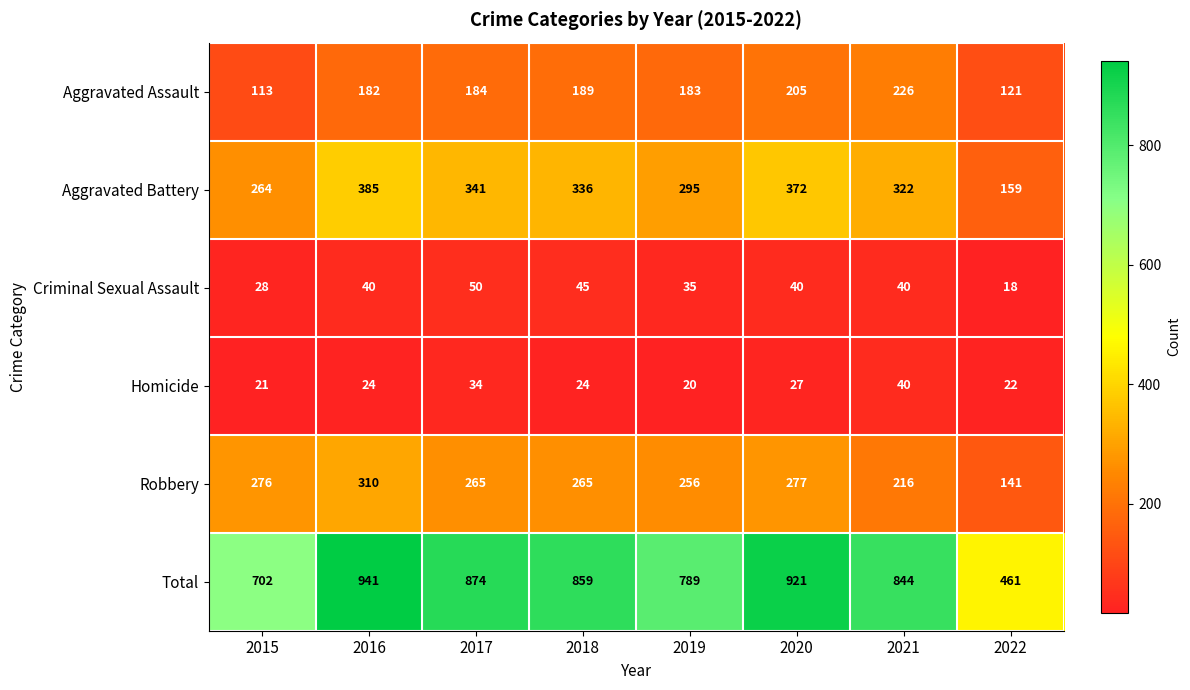

Which series has the widest spread of values?

Total